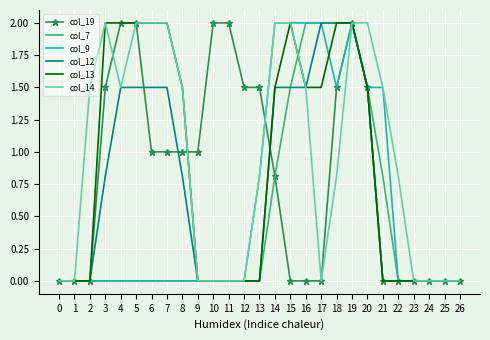

What is the maximum value shown in the chart?

2.0